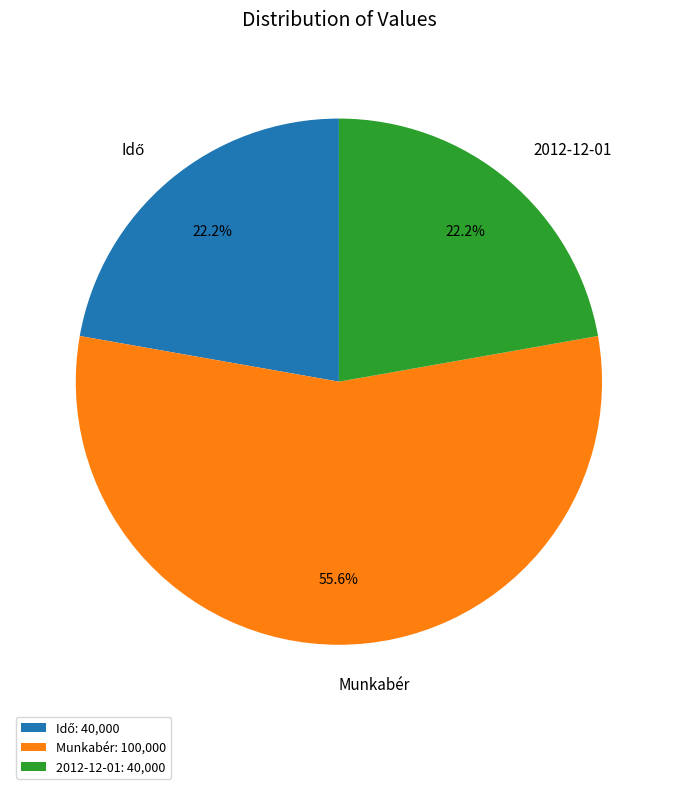

To the nearest percent, what is the difference between the largest and smallest slice percentages?

33%